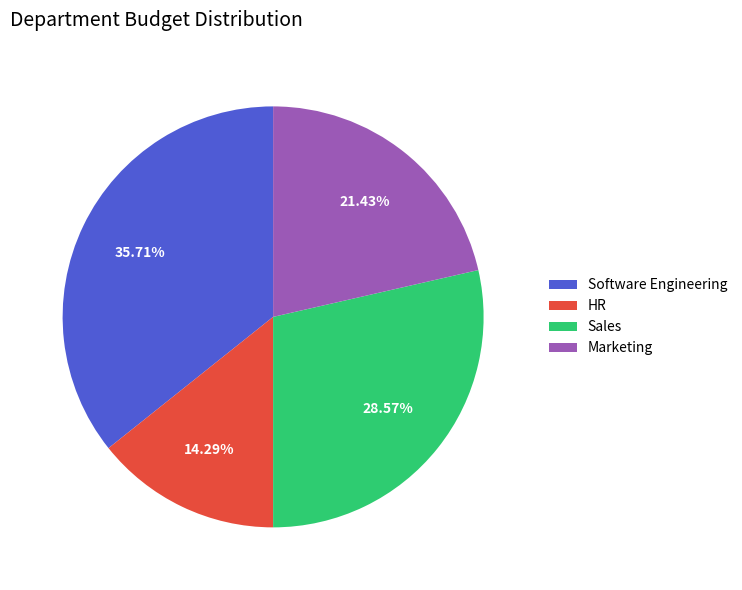

What portion of the pie excludes Sales?

71.4%